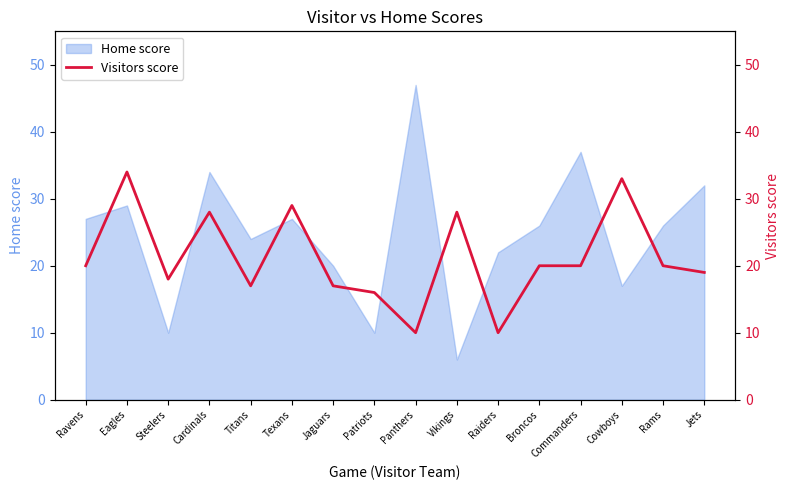

Rank the categories by value from lowest to highest.

Panthers, Raiders, Patriots, Titans, Jaguars, Steelers, Jets, Ravens, Broncos, Commanders, Rams, Cardinals, Vikings, Texans, Cowboys, Eagles